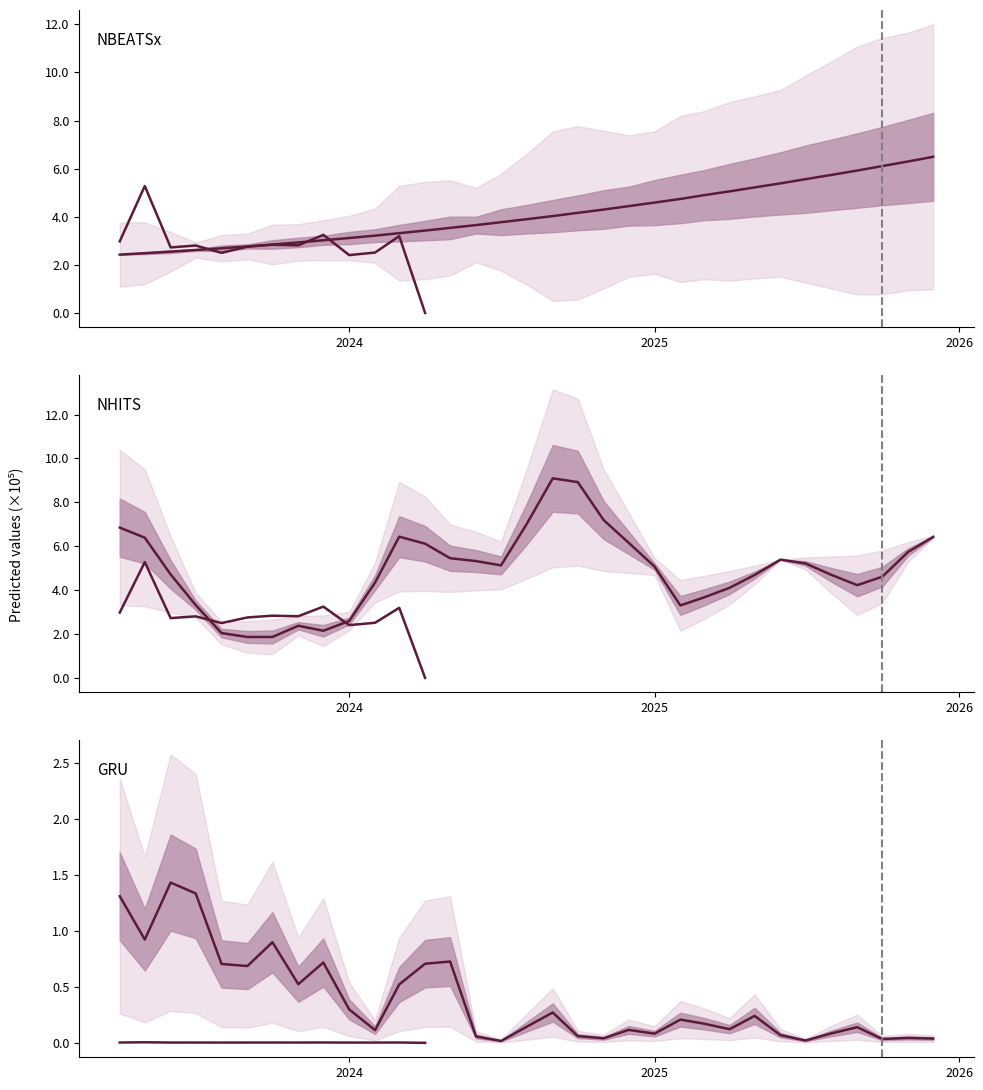

What is the label of the 3rd point from the right?

2025-10-01